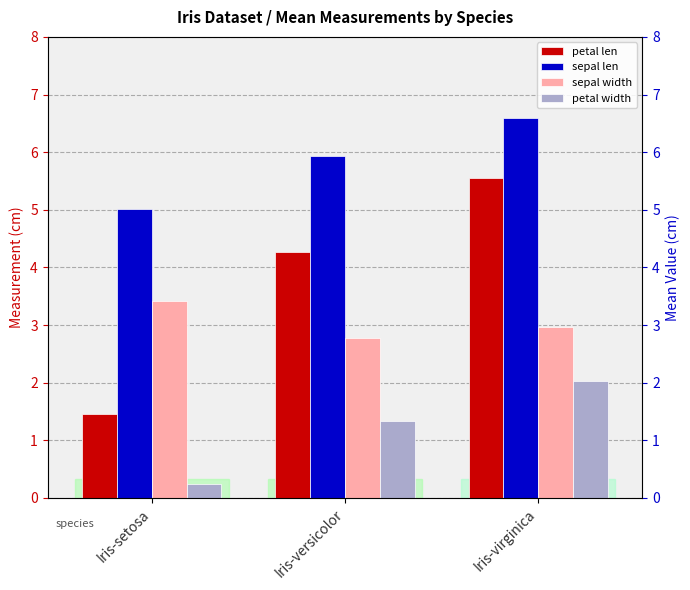

How many groups of bars are there?

3